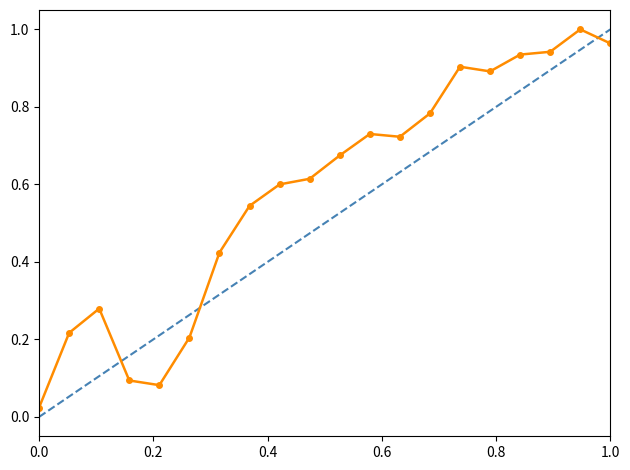

What position from the right is 9?

11